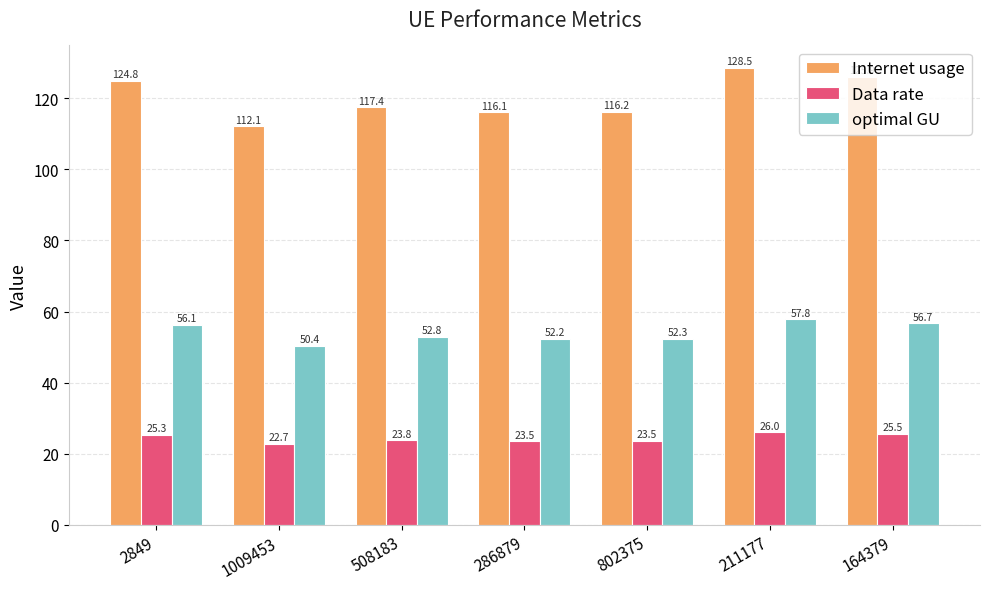

What is the sum of the optimal GU values at 164379 and 2849?

112.8